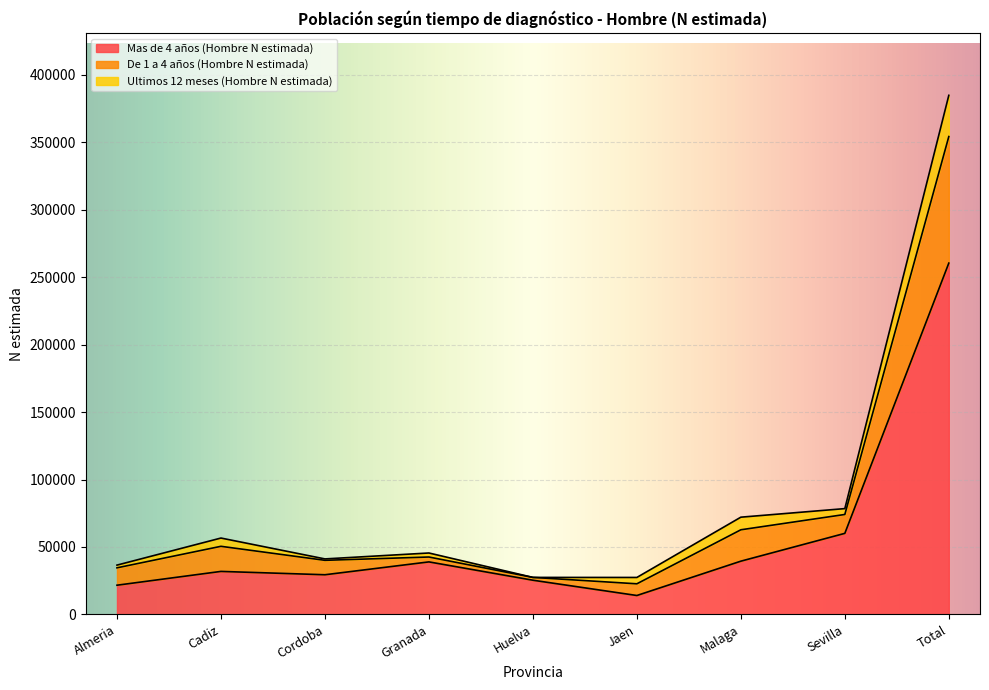

Is it true that Mas de 4 años (Hombre N estimada) equals 60059 at Sevilla?

True